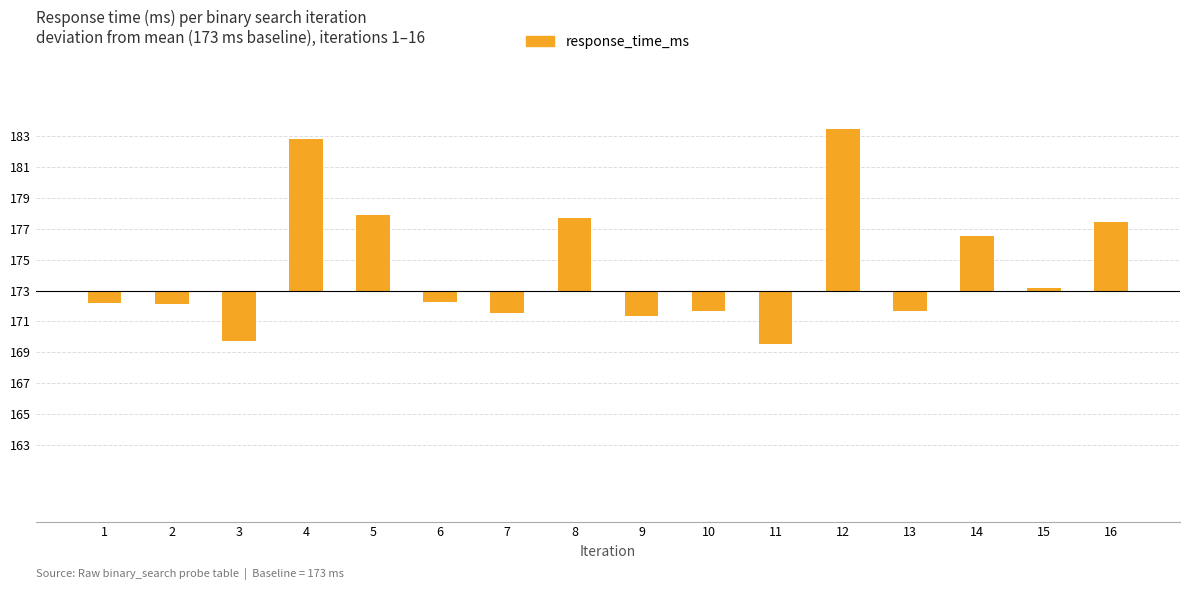

What is the average value?

1.4